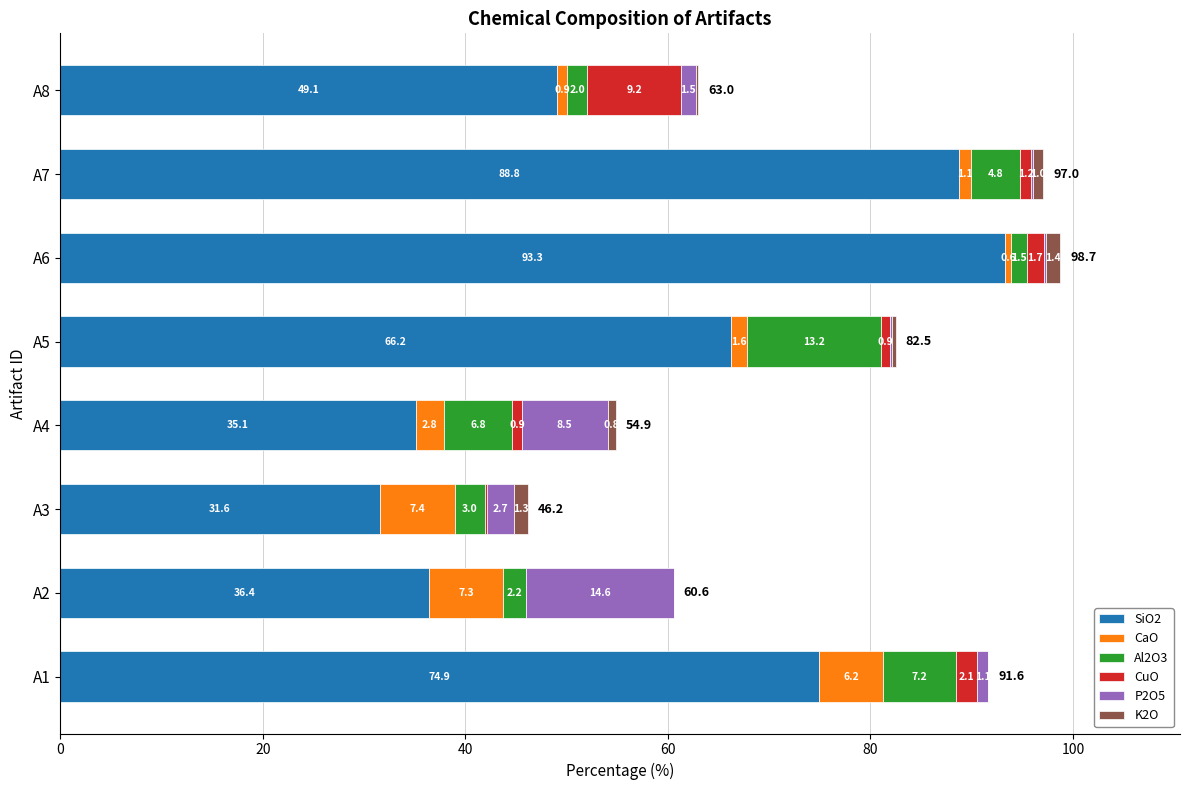

How many data points in SiO2 are above 66?

4